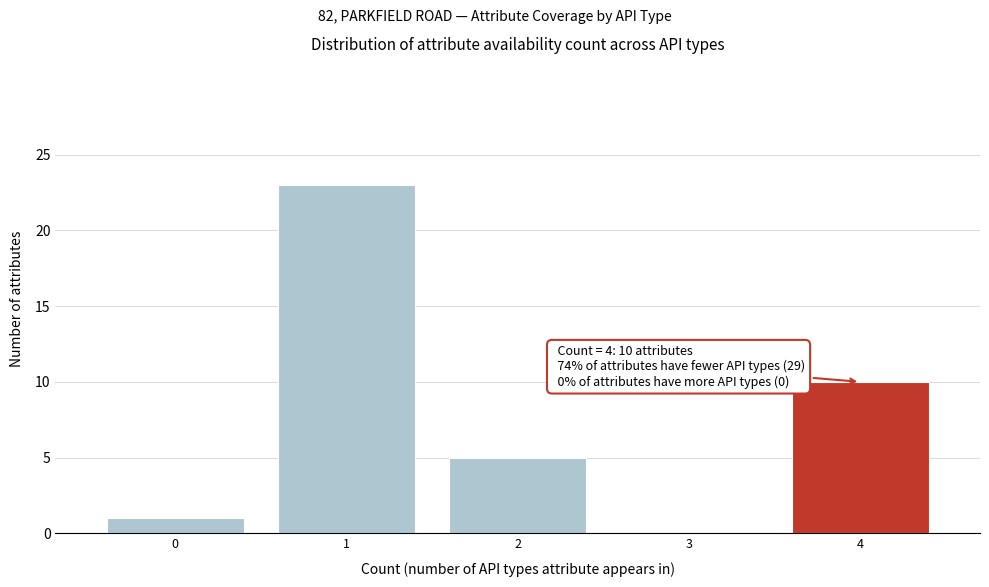

Over which range of the x-axis is the bar tallest?

0.5 to 1.5